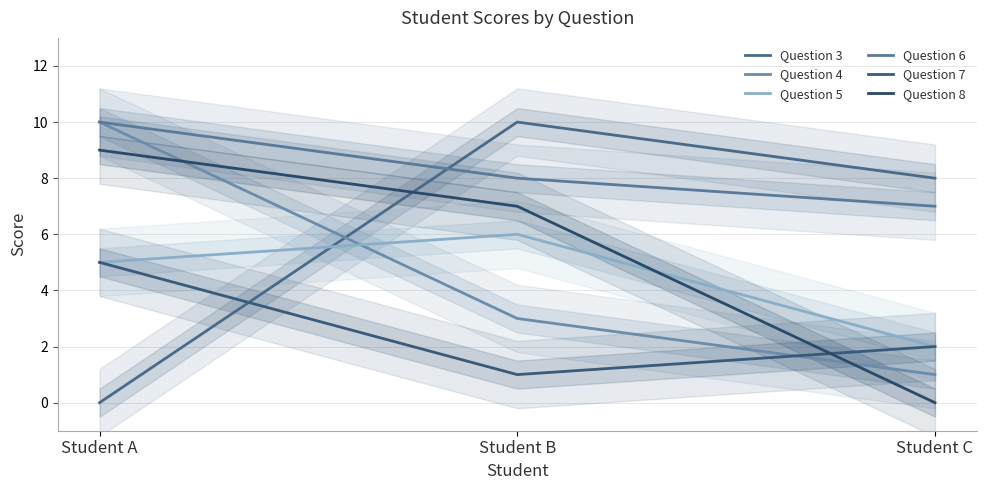

Is it true that Question 5 equals 10 at Student B?

False